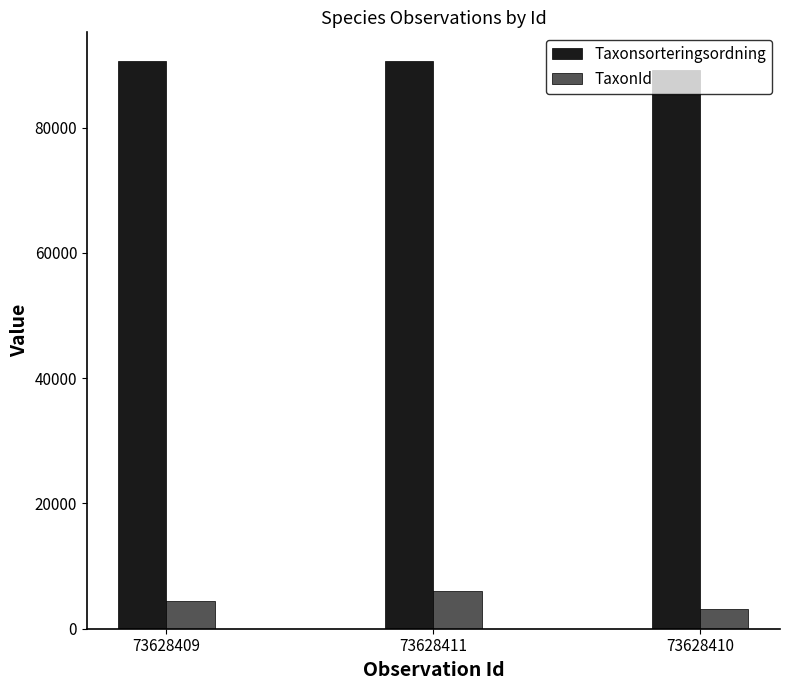

How many groups of bars are there?

3